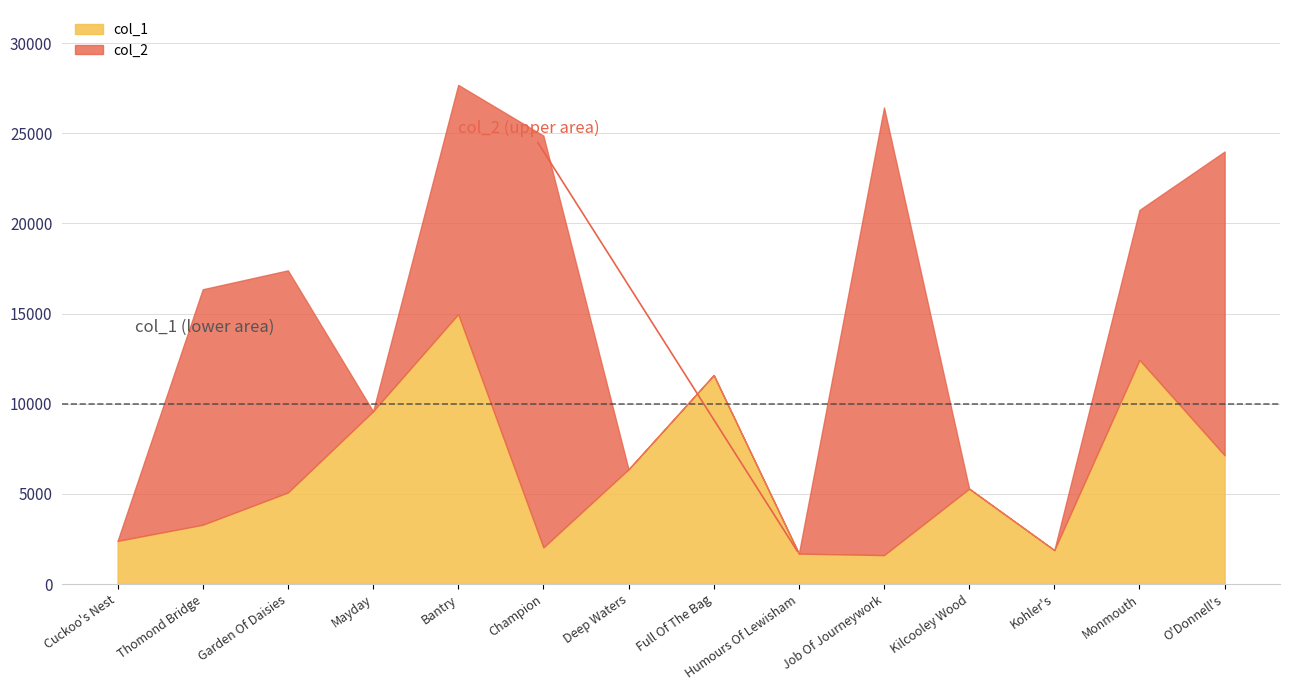

Count the number of data series in this chart.

2